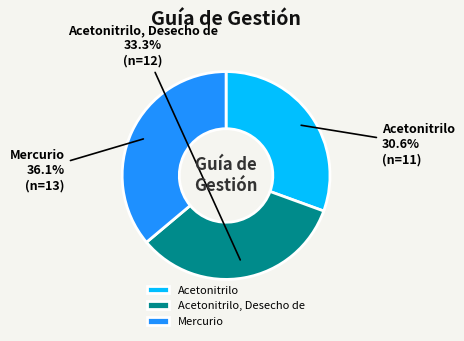

How many segments does this pie chart have?

3